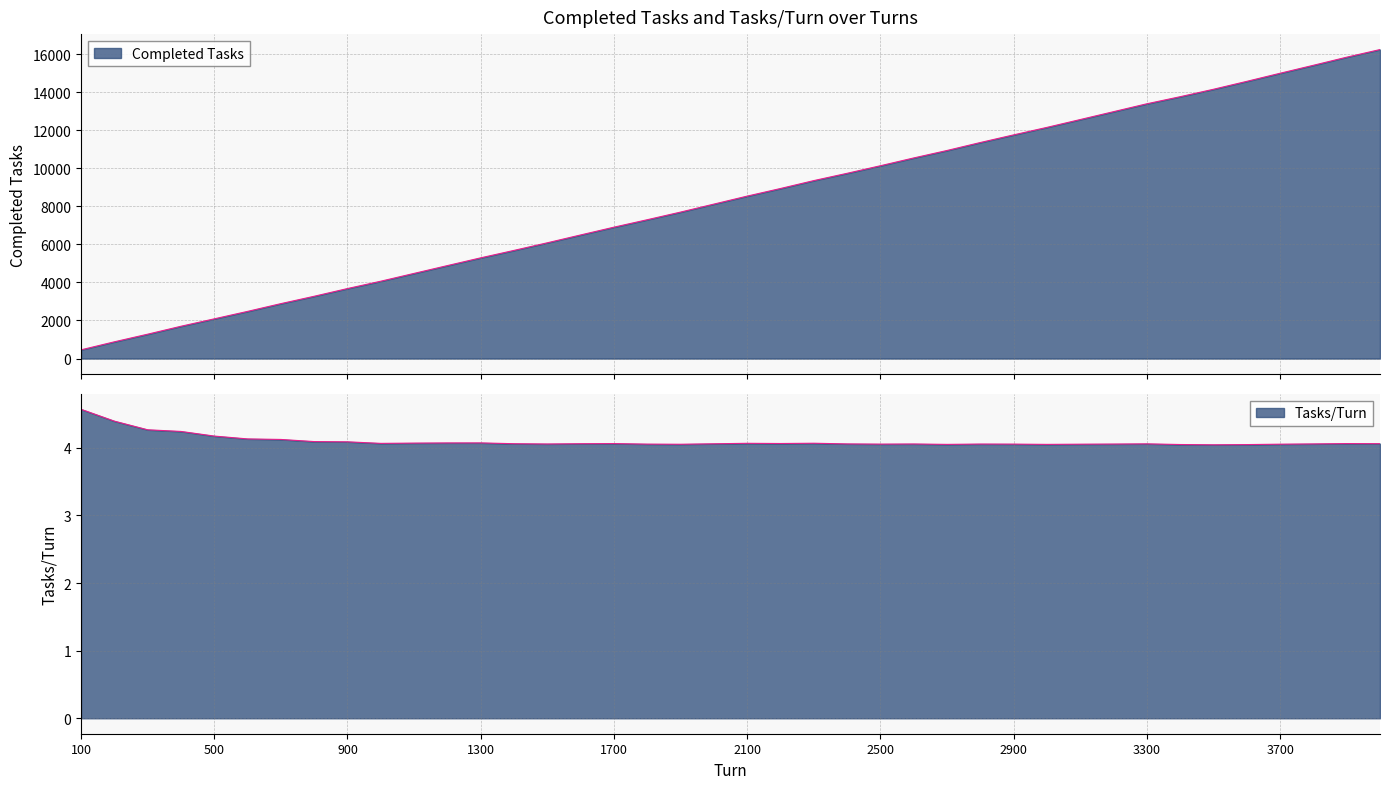

Reading right to left, transcribe all the data shown in this chart.

Completed Tasks: 4000=16246.0	3900=15845.0	3800=15419.0	3700=15000.0	3600=14574.0	3500=14158.0	3400=13767.0	3300=13395.0	3200=12980.0	3100=12566.0	3000=12154.0	2900=11760.0	2800=11358.0	2700=10939.0	2600=10547.0	2500=10137.0	2400=9739.0	2300=9356.0	2200=8940.0	2100=8540.0	2000=8120.0	1900=7700.0	1800=7299.0	1700=6907.0	1600=6498.0	1500=6086.0	1400=5686.0	1300=5295.0	1200=4887.0	1100=4477.0	1000=4066.0	900=3680.0	800=3274.0	700=2887.0	600=2479.0	500=2087.0	400=1697.0	300=1280.0	200=879.0	100=457.0
Tasks/Turn: 4000=4.1	3900=4.1	3800=4.1	3700=4.1	3600=4.0	3500=4.0	3400=4.0	3300=4.1	3200=4.1	3100=4.1	3000=4.1	2900=4.1	2800=4.1	2700=4.1	2600=4.1	2500=4.1	2400=4.1	2300=4.1	2200=4.1	2100=4.1	2000=4.1	1900=4.1	1800=4.1	1700=4.1	1600=4.1	1500=4.1	1400=4.1	1300=4.1	1200=4.1	1100=4.1	1000=4.1	900=4.1	800=4.1	700=4.1	600=4.1	500=4.2	400=4.2	300=4.3	200=4.4	100=4.6